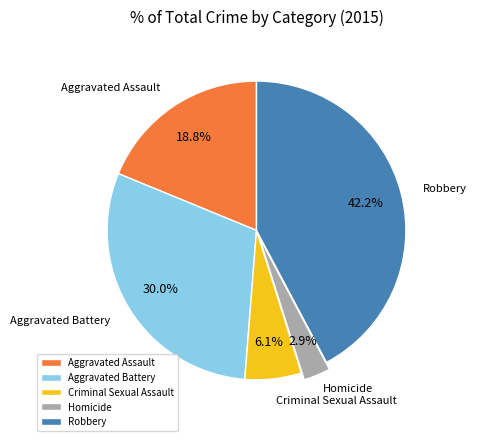

How much of the chart is everything except Aggravated Assault?

81.2%